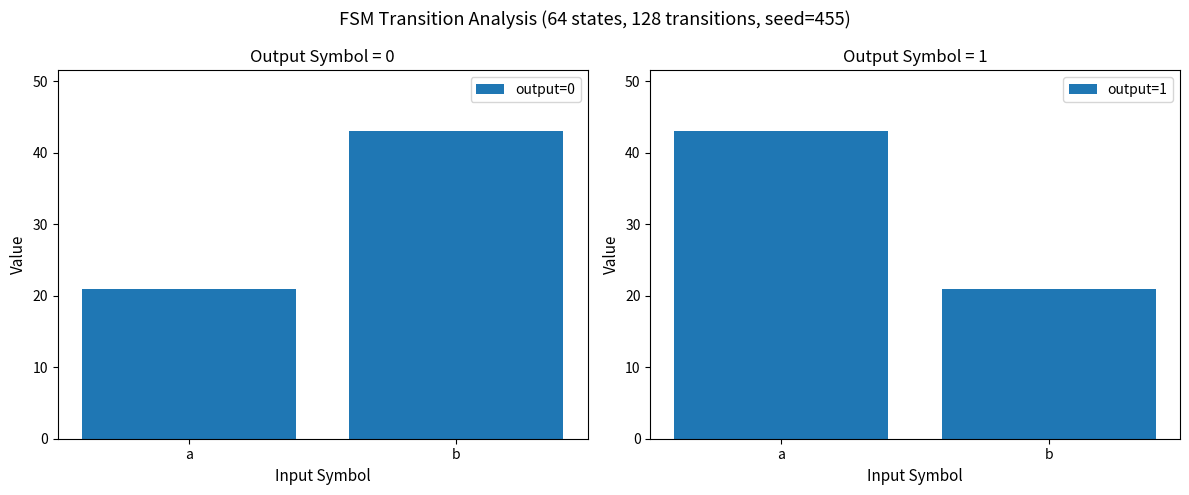

What is the value of the output=1 bar at the 1st from the left?

43